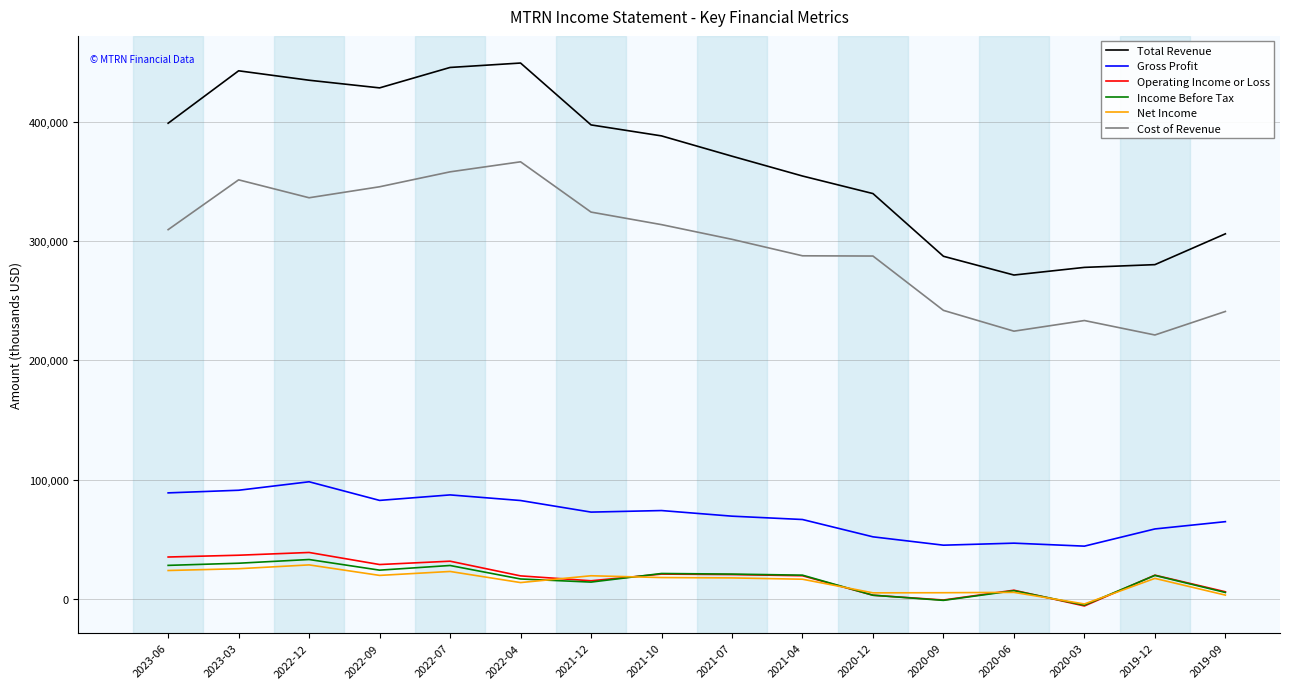

What is the maximum value for Gross Profit?

98400